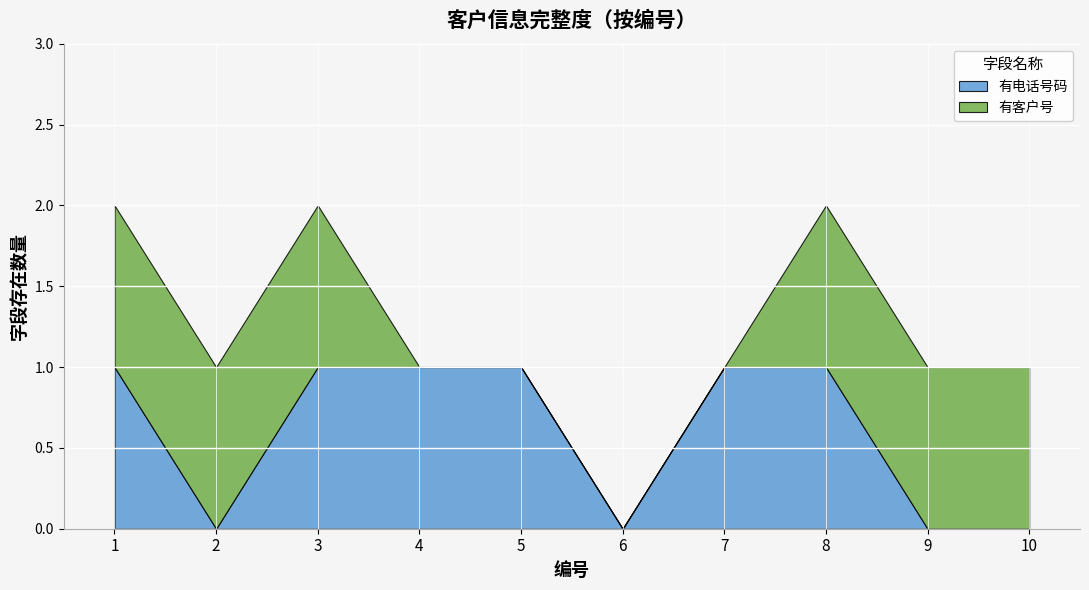

Is it true that 有电话号码 equals 1 at 7?

True